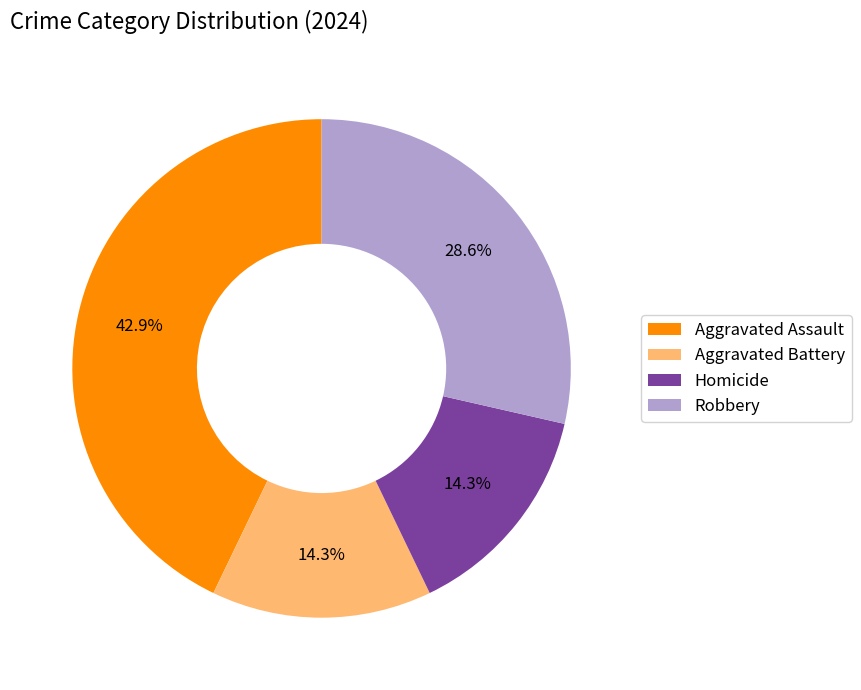

Does any single category account for the majority?

No